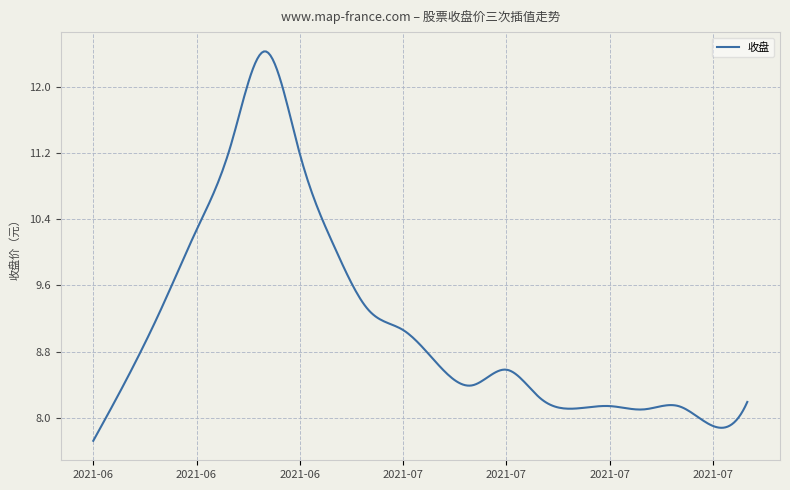

What is the greatest value displayed?

12.4